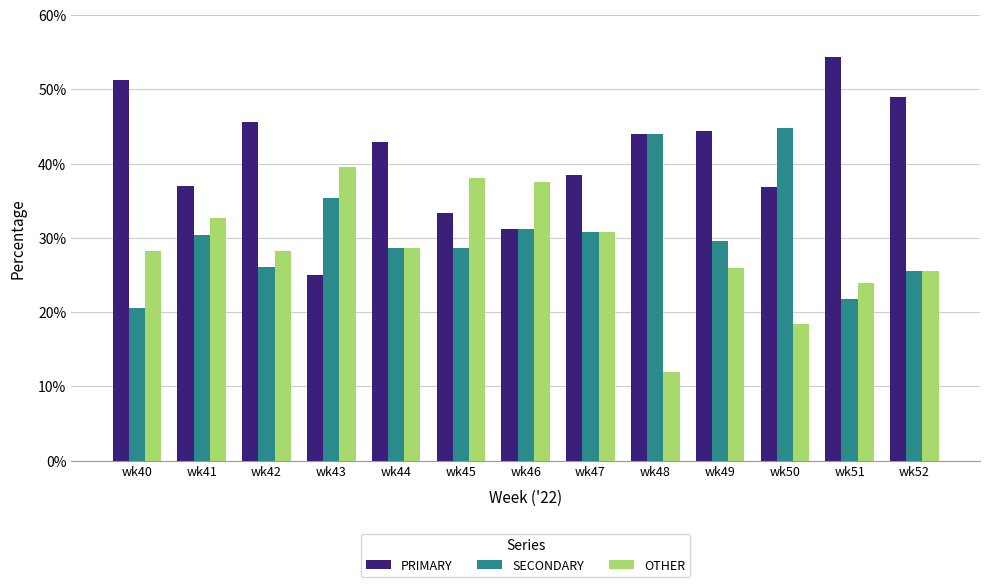

Which series has the largest total across all categories?

PRIMARY